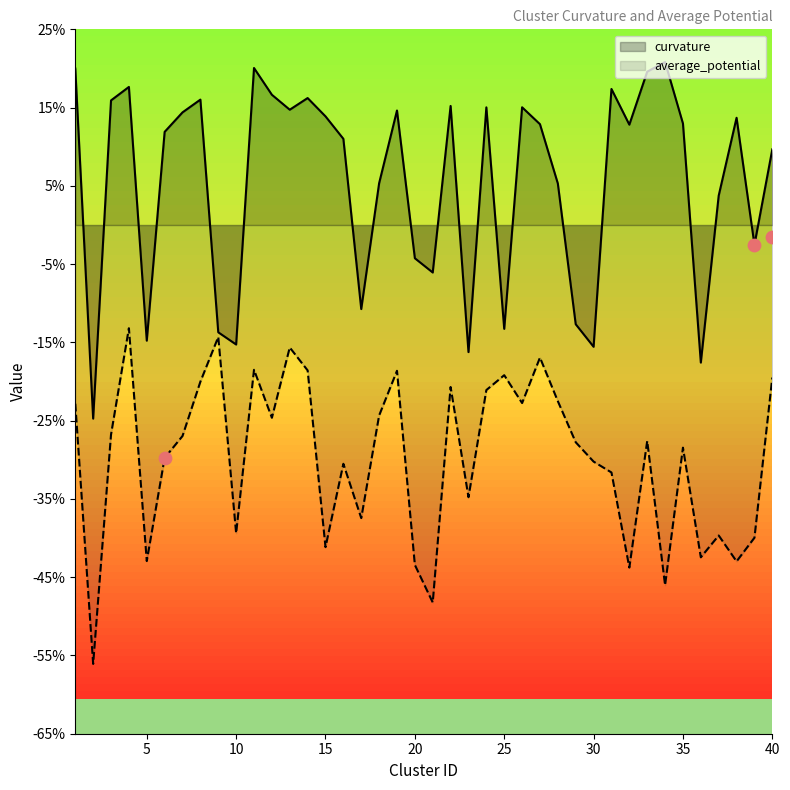

Which series reaches the minimum Y coordinate?

average_potential